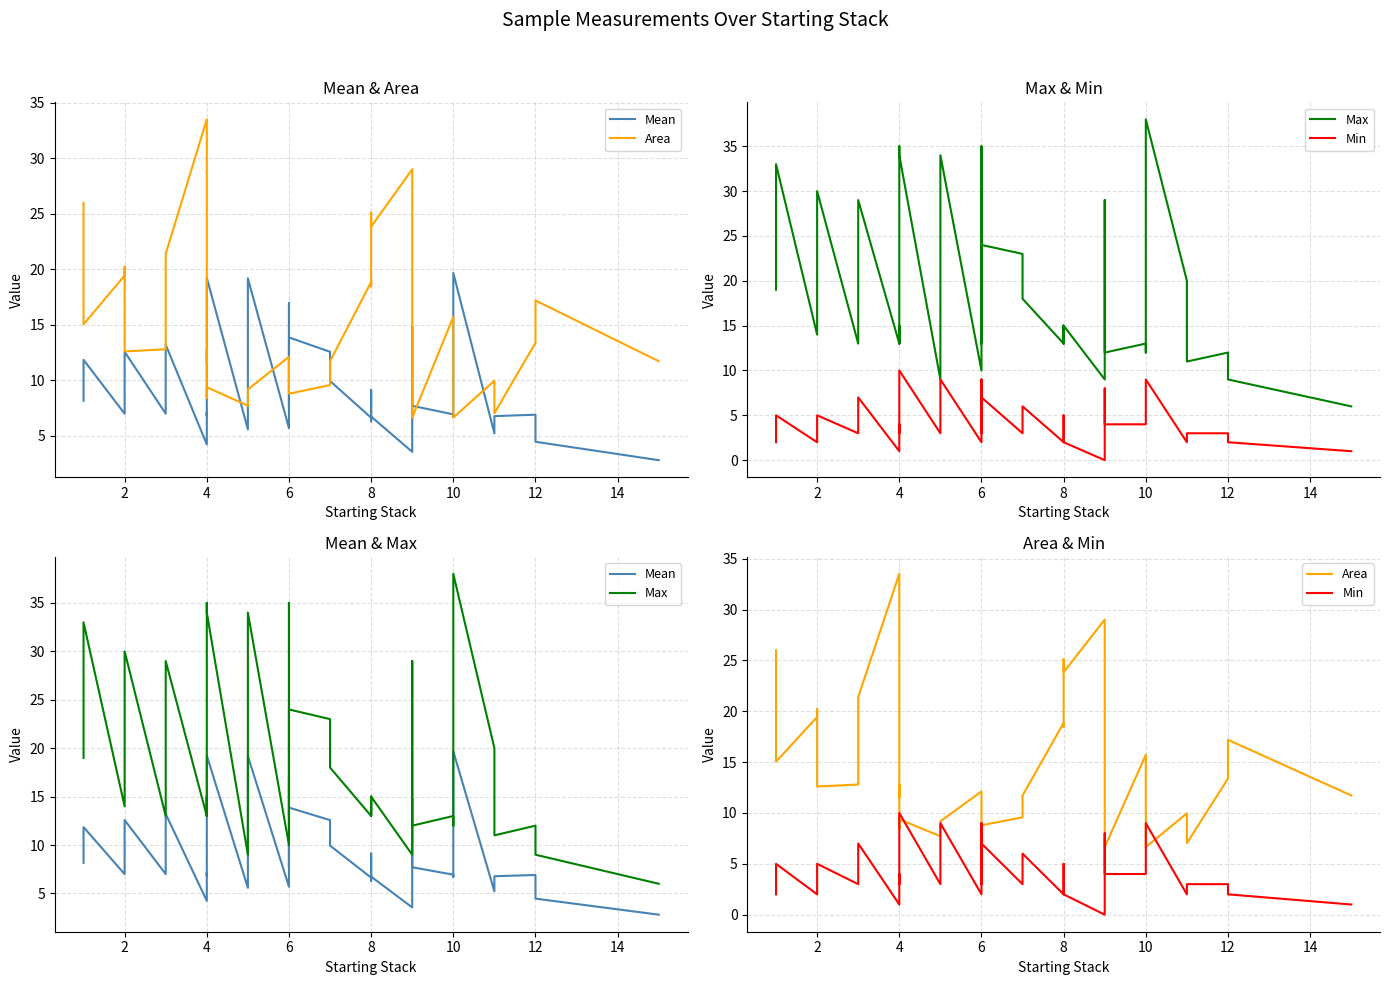

What are all the series names shown in the legend?

Mean, Area, Max, Min